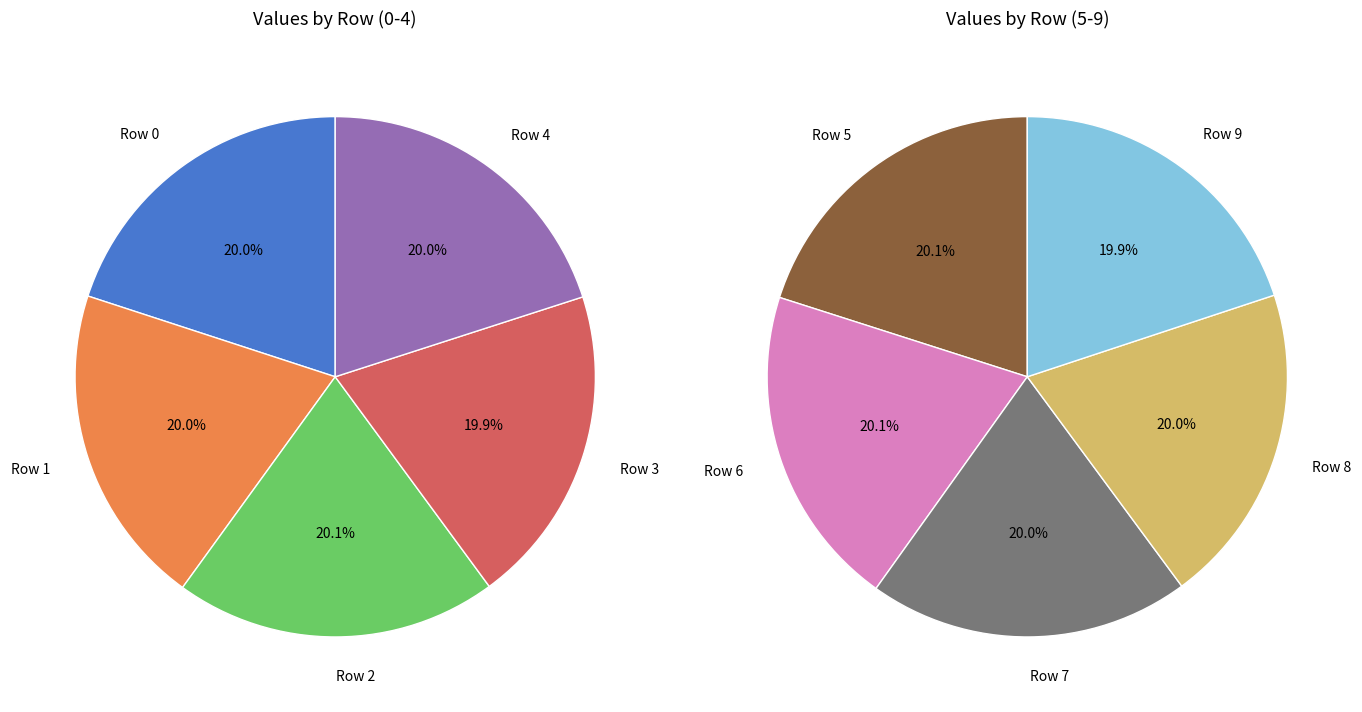

Count the number of slices in the pie.

10